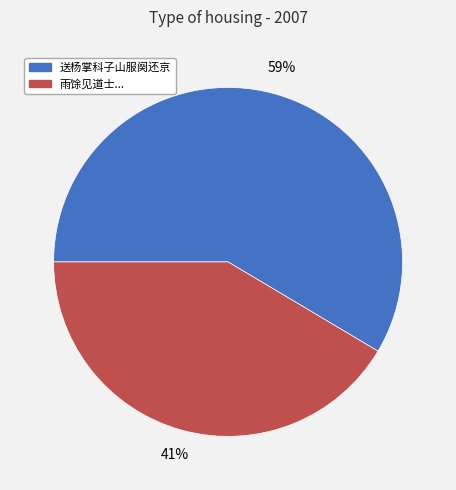

How many slices are in this pie chart?

2